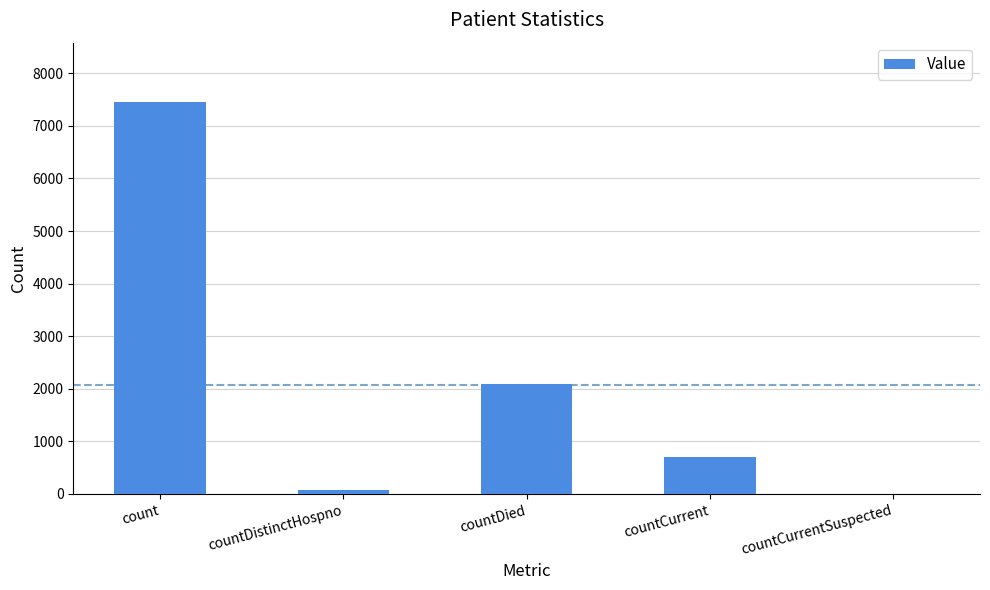

Read the value at countDistinctHospno, to the nearest 100.

100